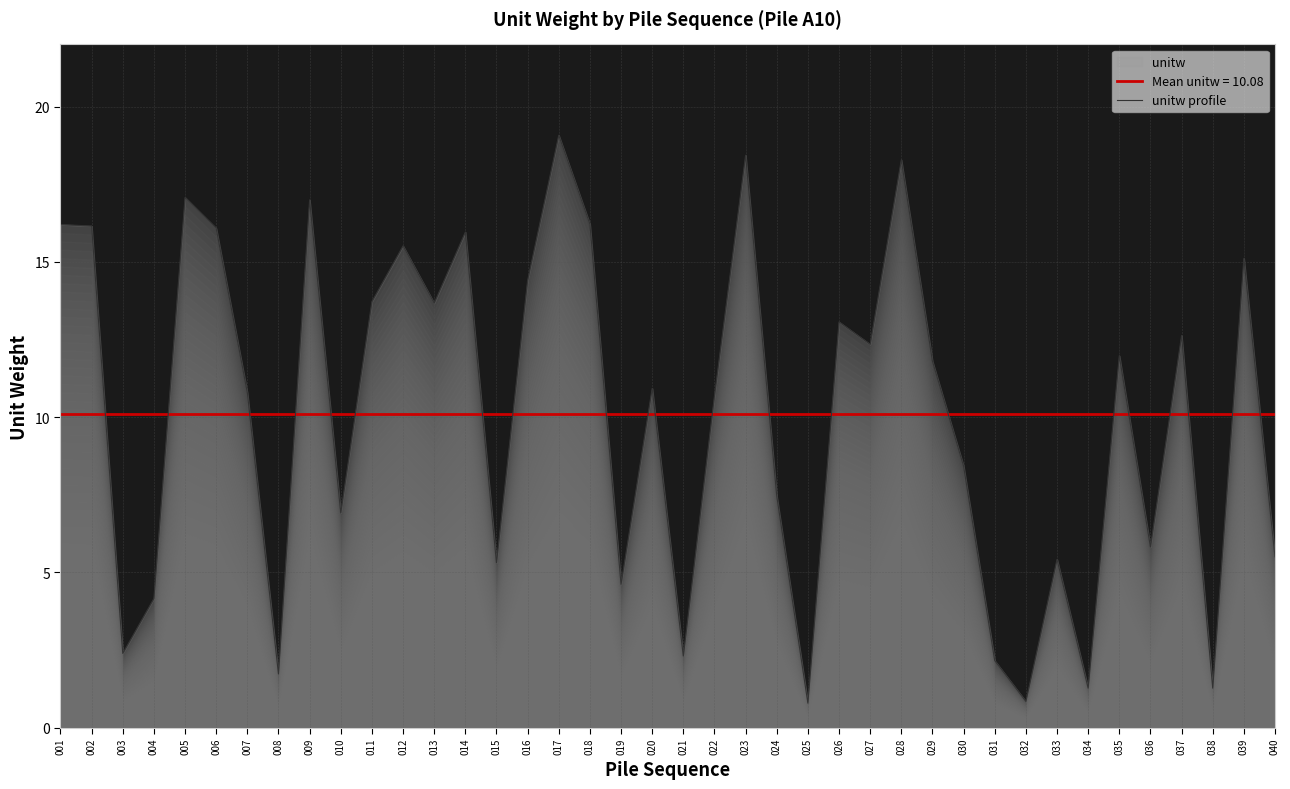

True or false: there are more than 0 points higher than both neighbors.

True